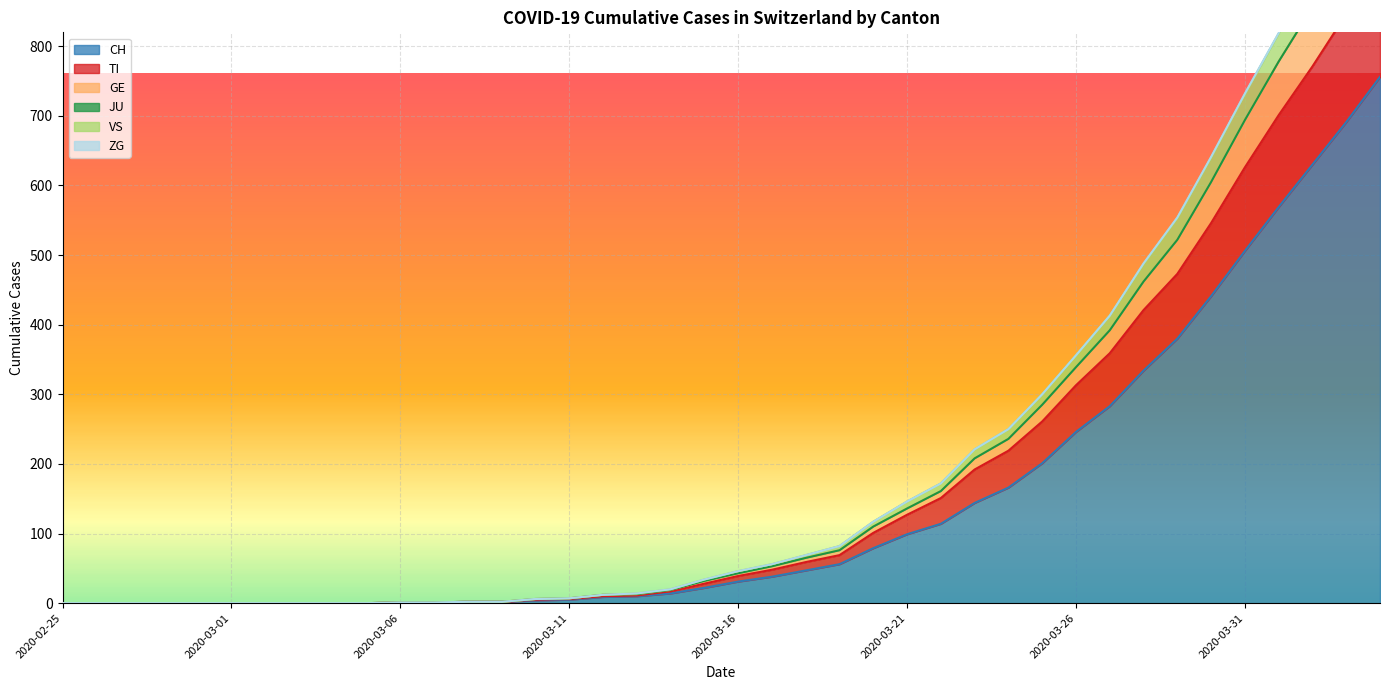

What is the difference between the second highest and second lowest values in the GE series?

938